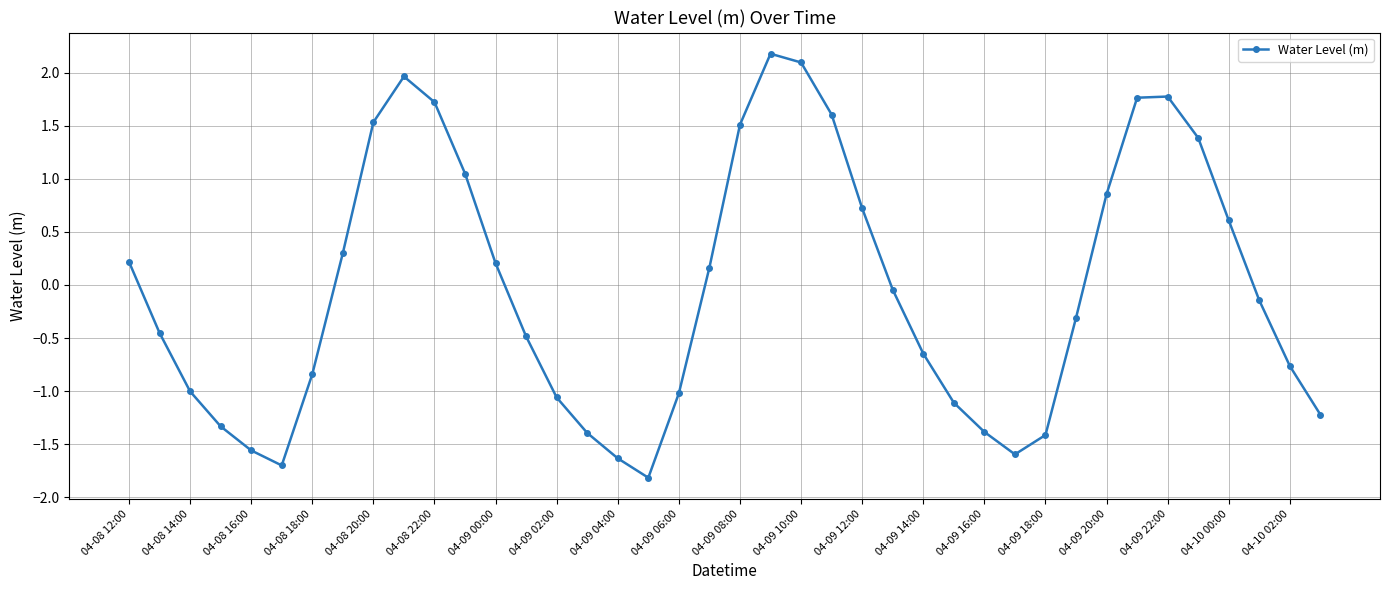

How many interior local peaks (higher than both neighbors) does the data have?

3